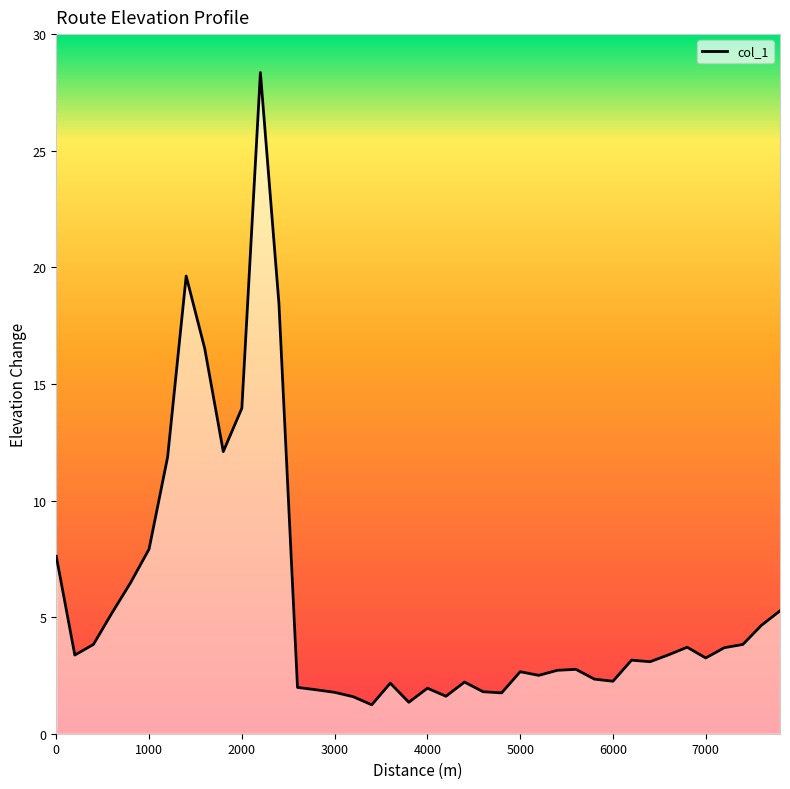

What is the smallest value displayed?

1.2